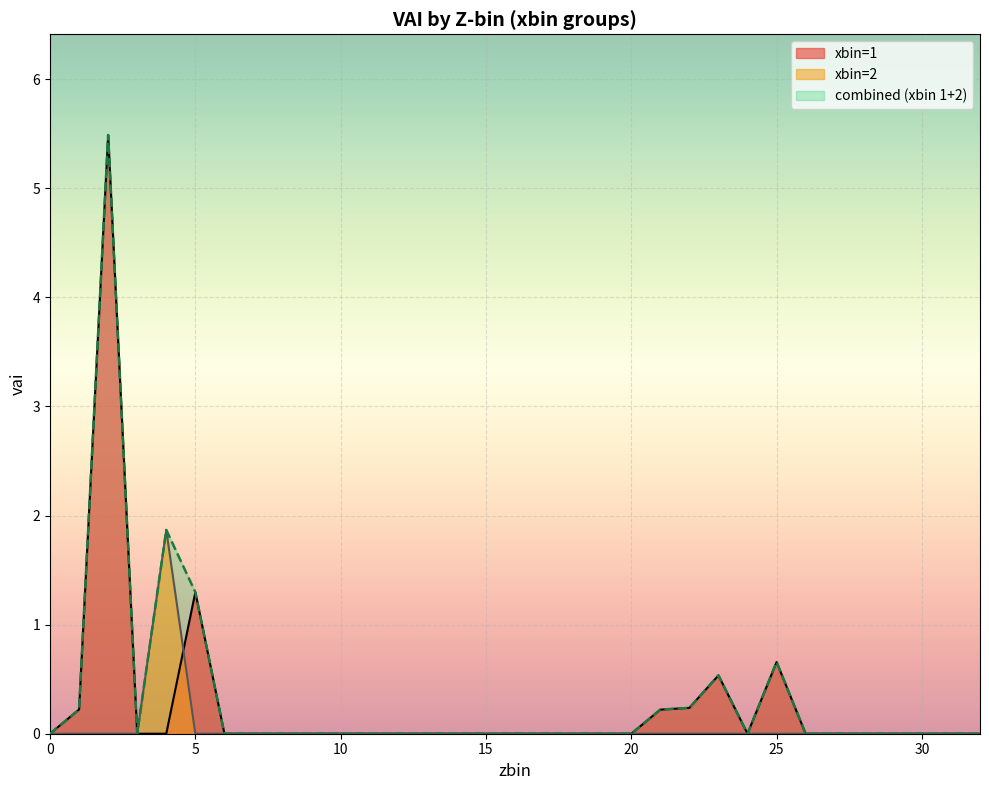

How many times do vai_xbin2 and vai_aggregated cross each other?

1